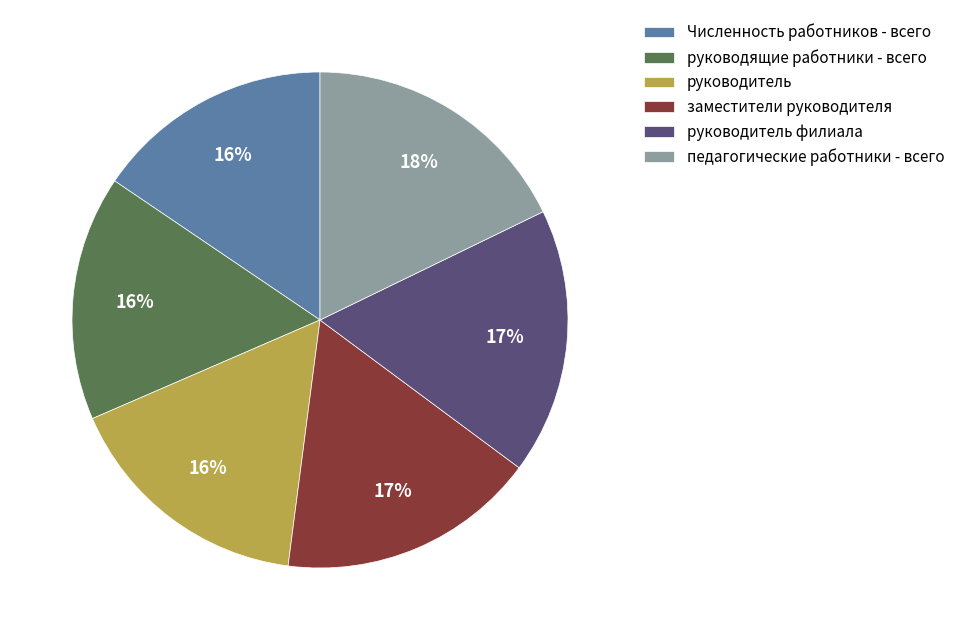

Combined, do заместители руководителя and руководящие работники - всего account for over 50%?

No